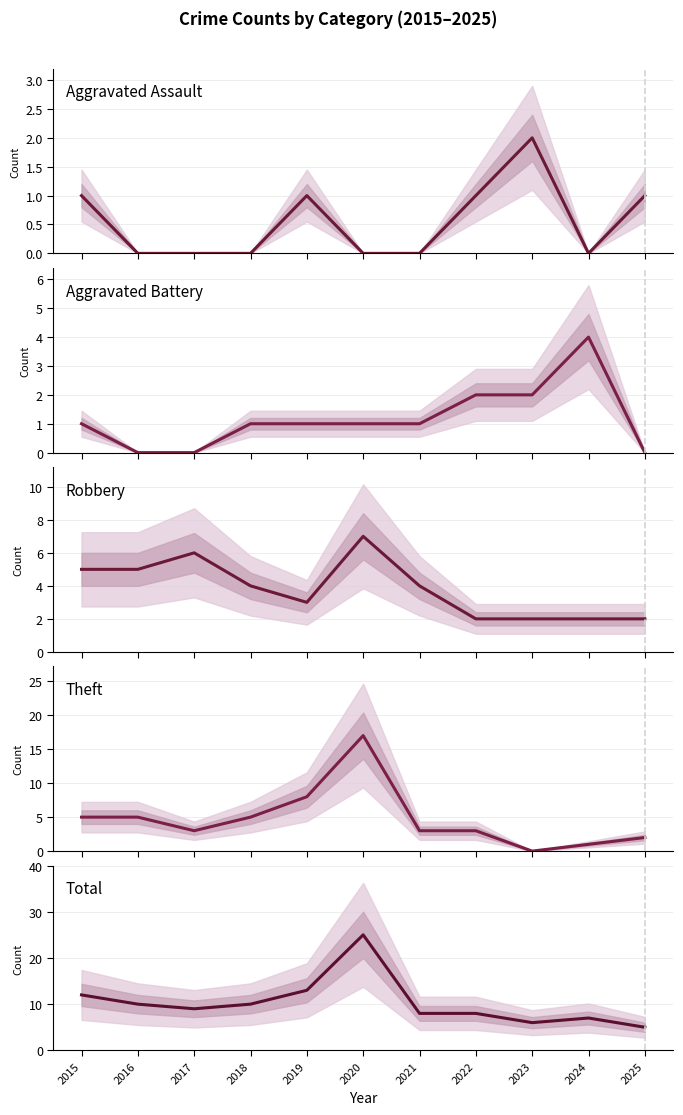

Reading right to left, extract all data points from this chart.

Aggravated Assault: 1	0	2	1	0	0	1	0	0	0	1
Aggravated Battery: 0	4	2	2	1	1	1	1	0	0	1
Robbery: 2	2	2	2	4	7	3	4	6	5	5
Theft: 2	1	0	3	3	17	8	5	3	5	5
Total: 5	7	6	8	8	25	13	10	9	10	12